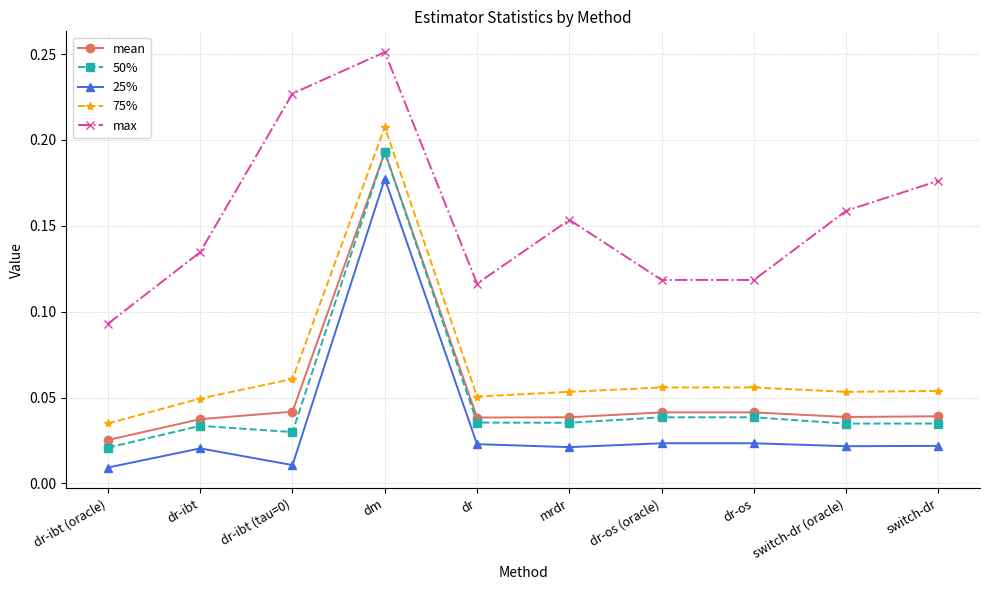

Which category has the highest value in the 25% series?

dm